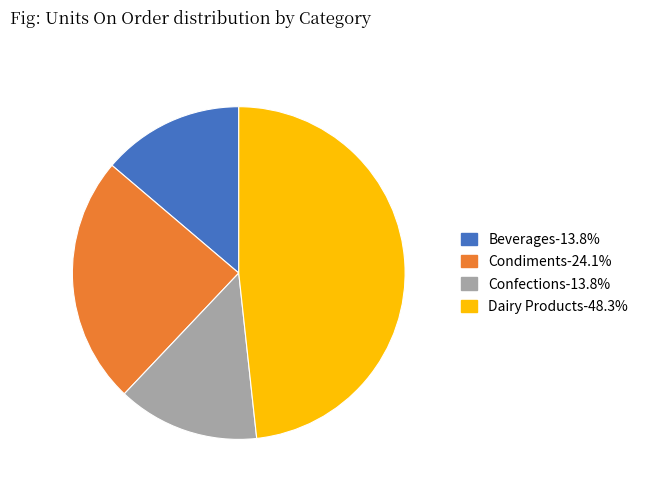

Does any single category account for the majority?

No